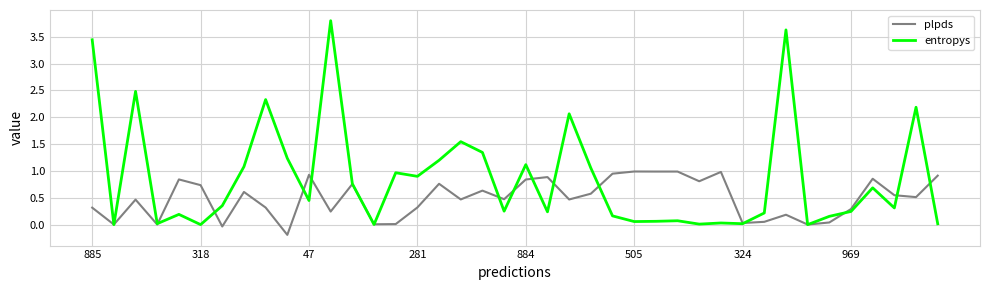

Which series has the largest total across all categories?

entropys